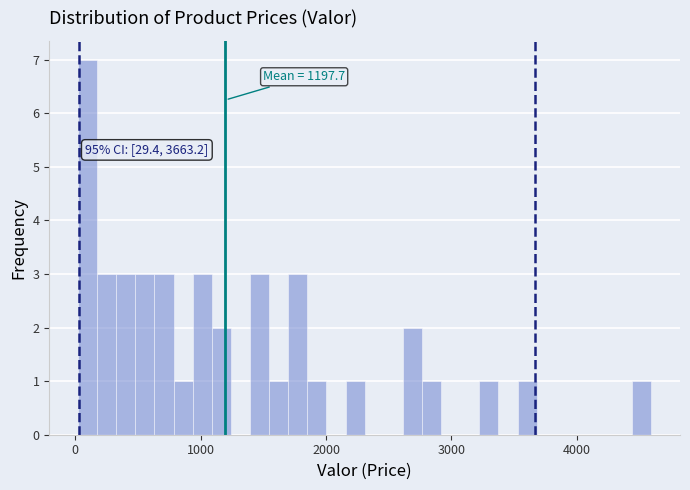

Around what value on the x-axis is the tallest bar? Give the approximate position of its centre, as read against the axis.

100